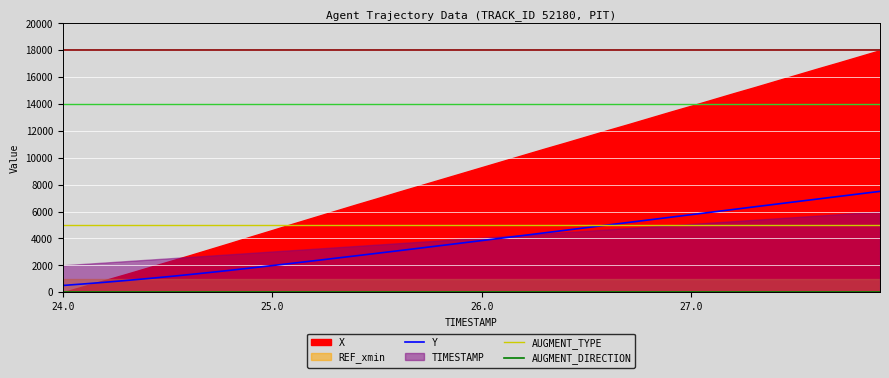

What is the highest value of the Y series?

7500.0